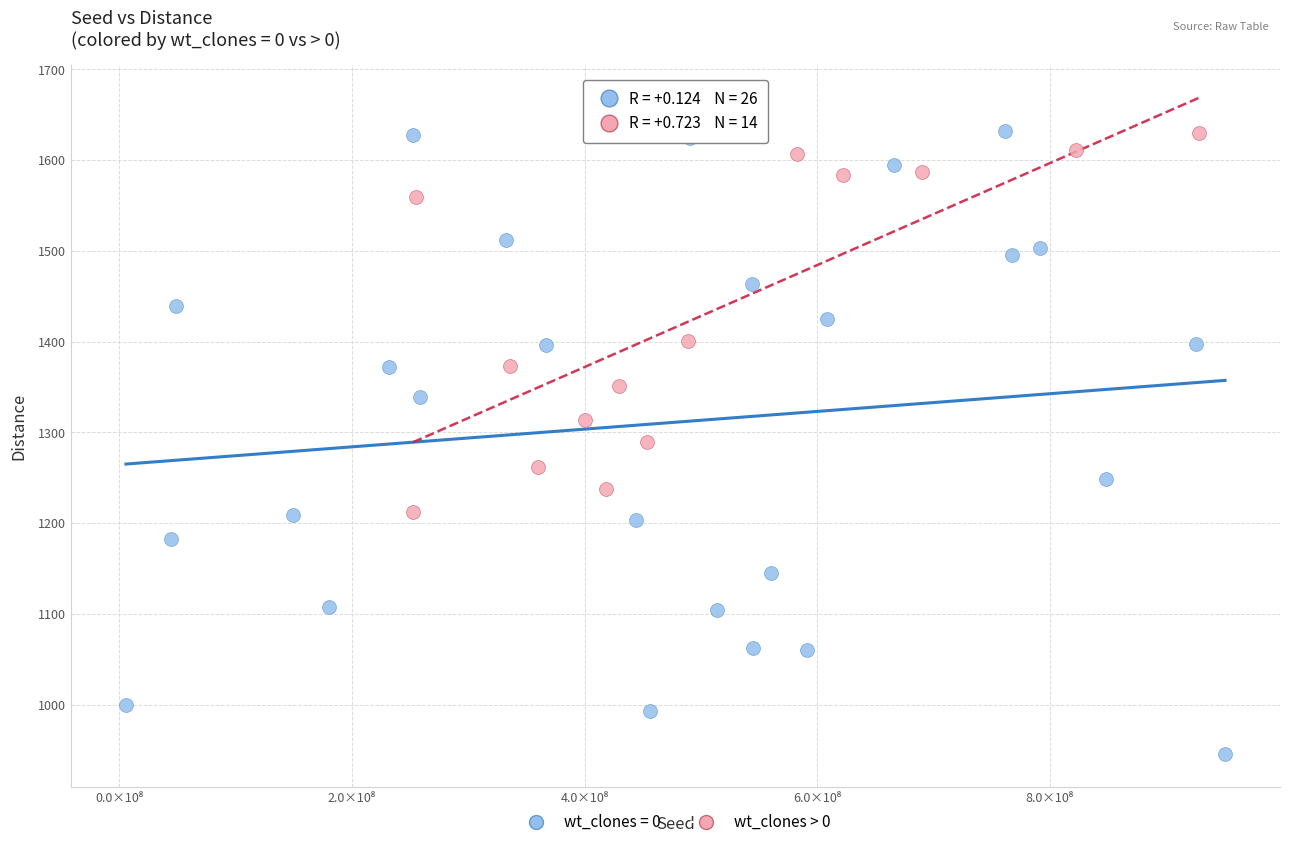

Which series has the widest spread of Y values?

wt_clones = 0